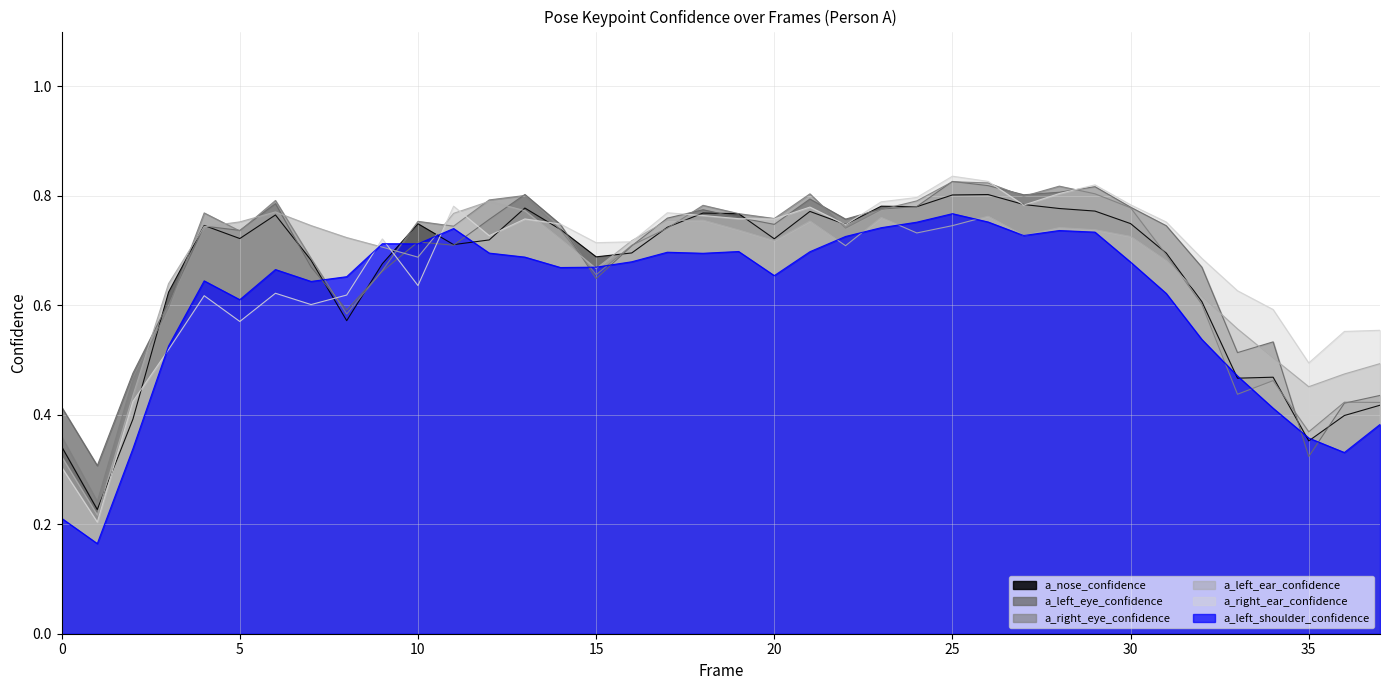

How many lines are shown in the chart?

6